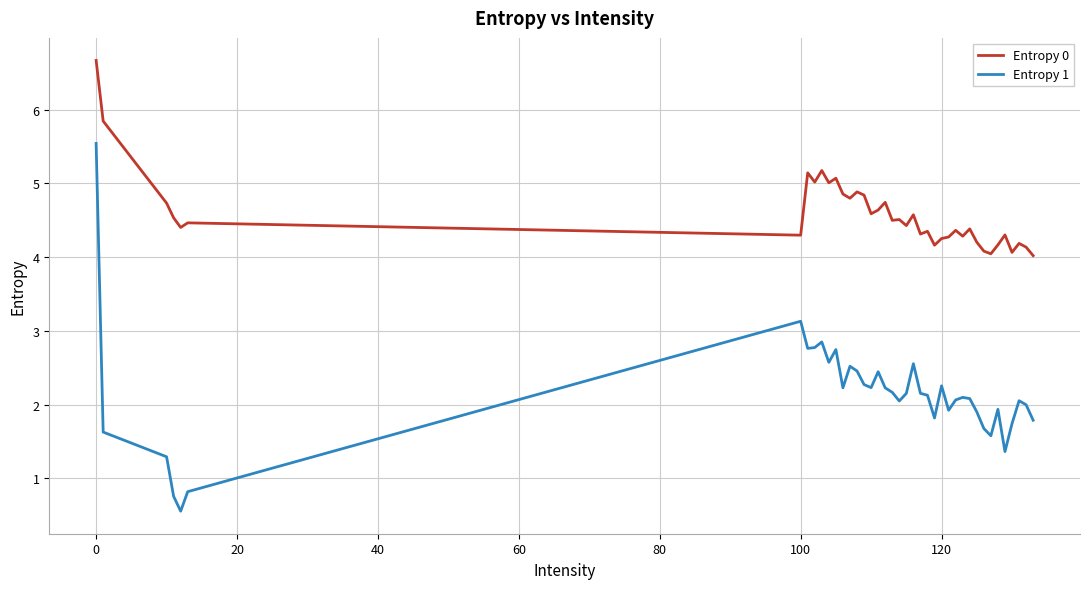

True or false: Entropy 0 and Entropy 1 intersect in this chart.

False